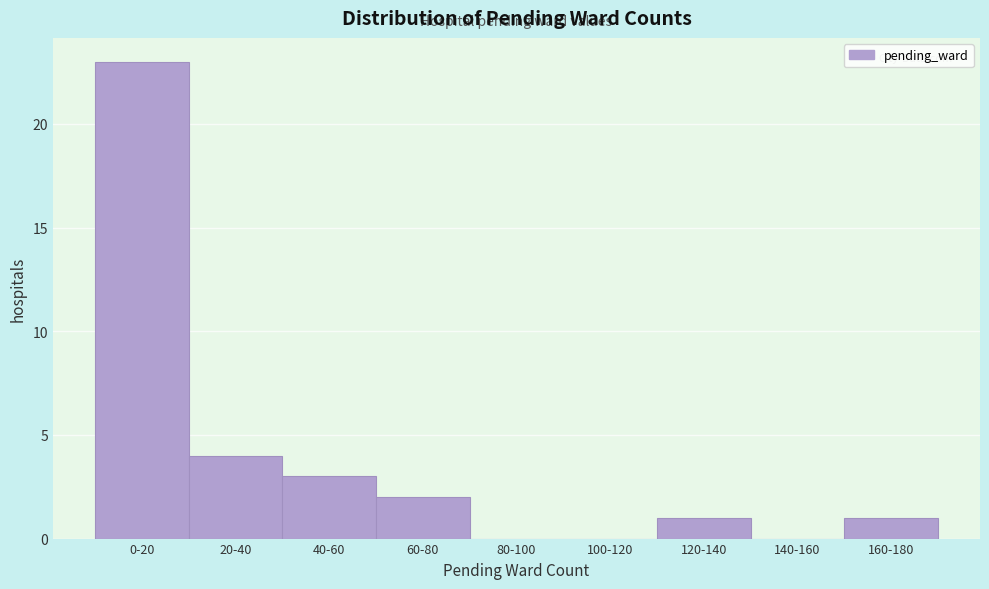

Reading right to left, list all the values displayed in this chart.

160-180=1	140-160=0	120-140=1	100-120=0	80-100=0	60-80=2	40-60=3	20-40=4	0-20=23